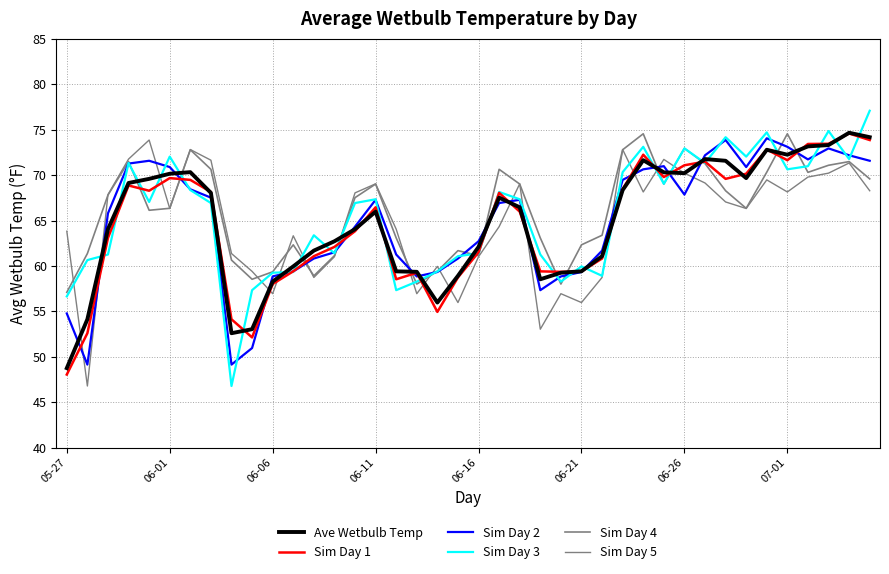

How many lines are shown in the chart?

6